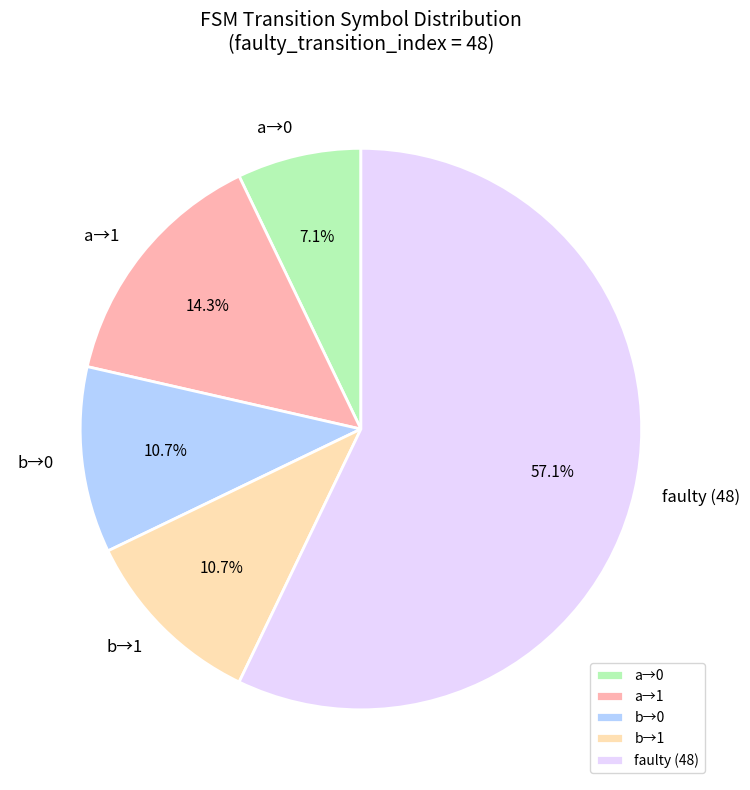

Which category accounts for the majority?

faulty (48)